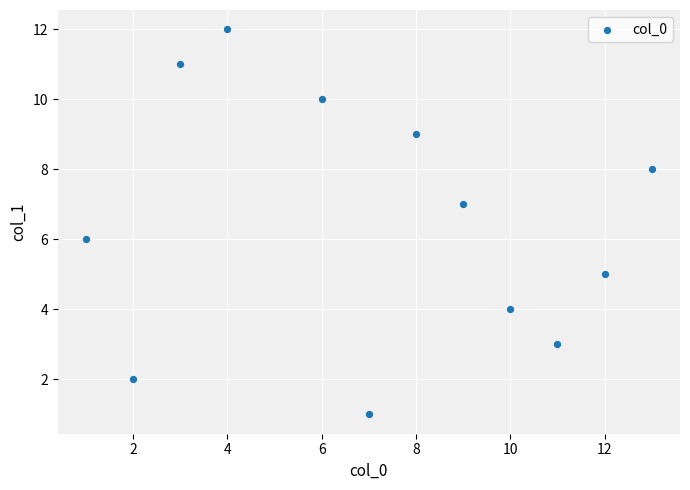

What is the range of X values (max minus min)?

12